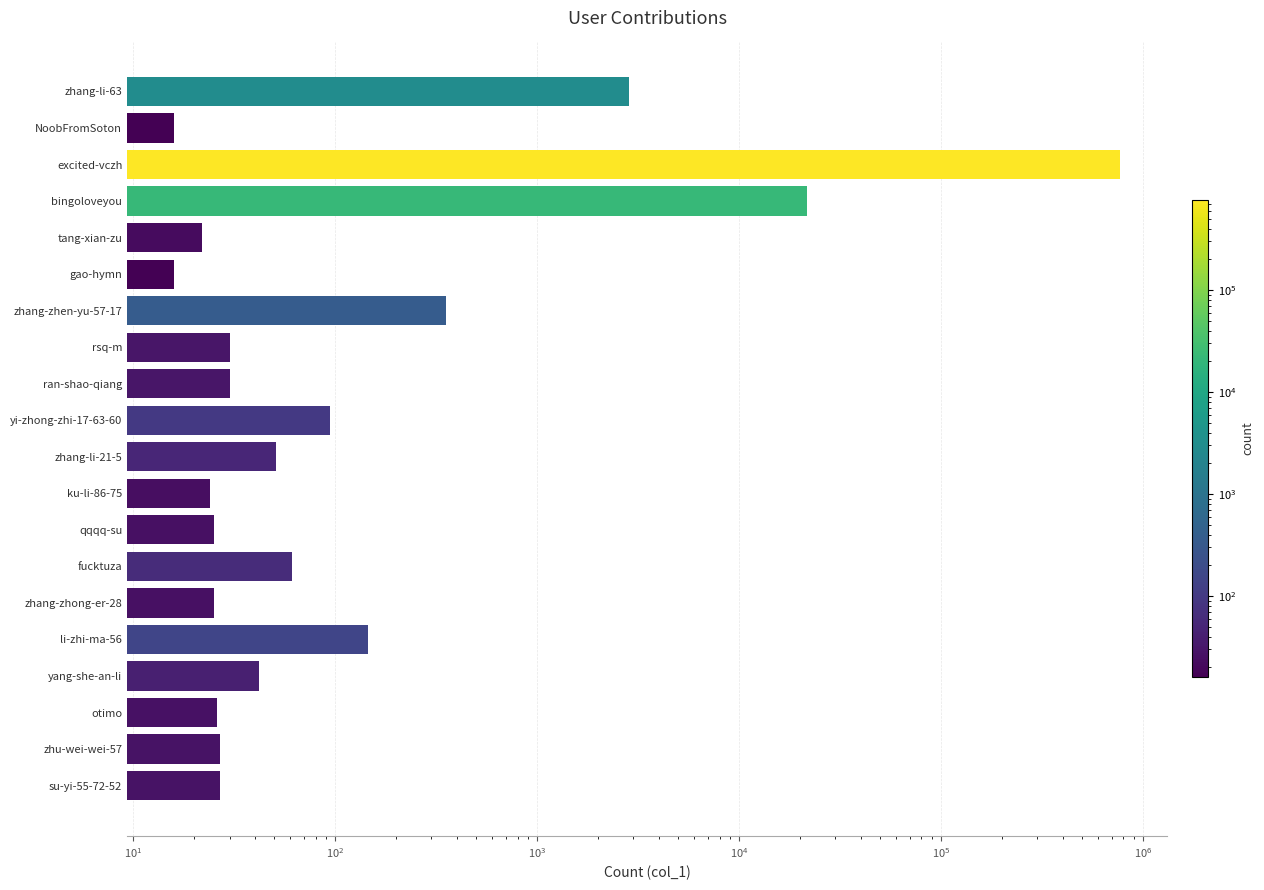

What is the difference between the maximum and minimum values?

766708